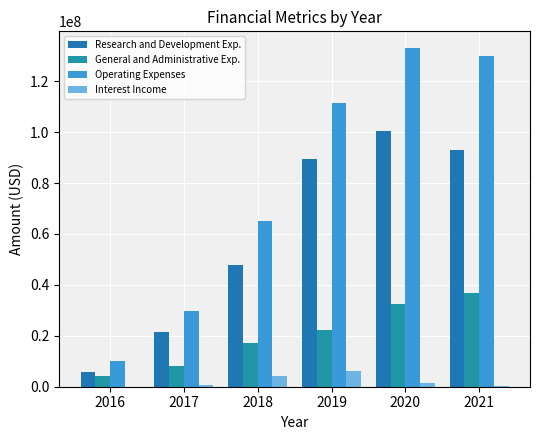

Reading left to right, what are all the values shown in this chart?

Research and Development Exp.: 2016=5694997	2017=21378154	2018=47948000	2019=89398000	2020=100392000	2021=93085000
General and Administrative Exp.: 2016=4305021	2017=8279344	2018=17300000	2019=22211000	2020=32573000	2021=36835000
Operating Expenses: 2016=10000018	2017=29657498	2018=65248000	2019=111609000	2020=132965000	2021=129920000
Interest Income: 2016=24201	2017=542635	2018=4349000	2019=6027000	2020=1569000	2021=185000